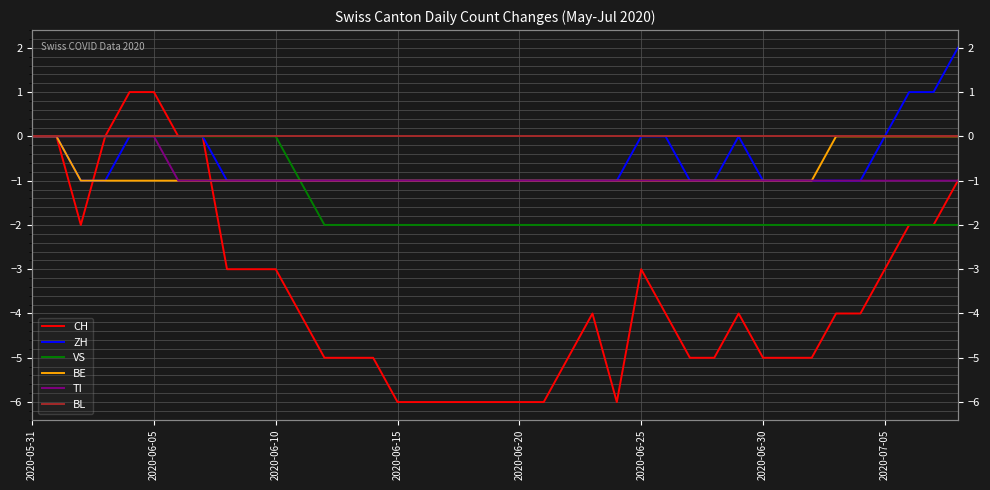

True or false: ZH has more than 0 interior local peaks.

True